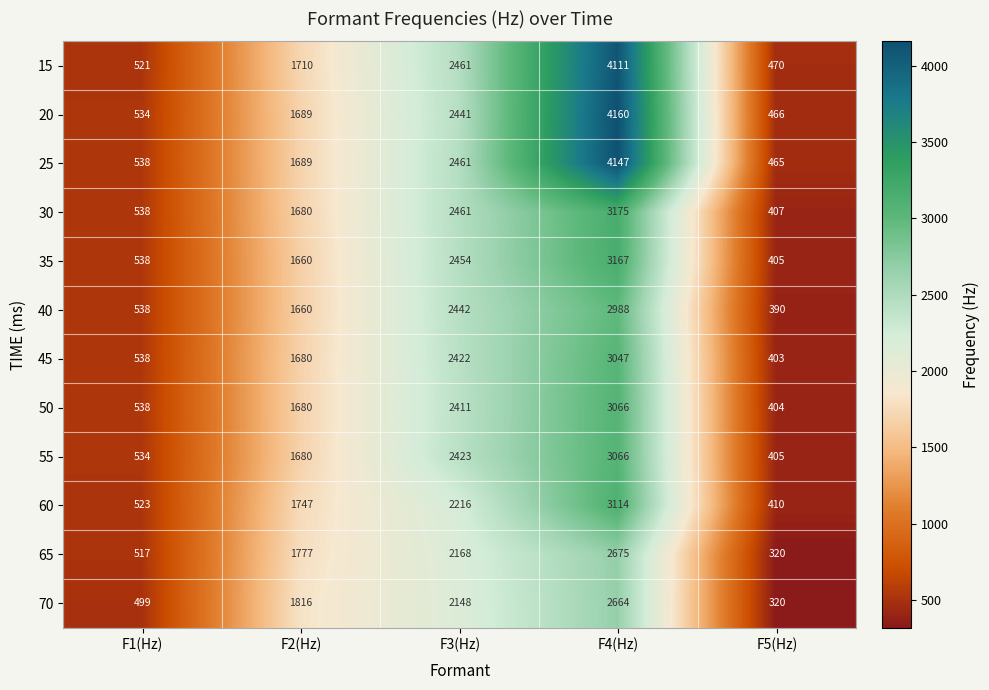

Which series changed the most between F4(Hz) and F5(Hz)?

20